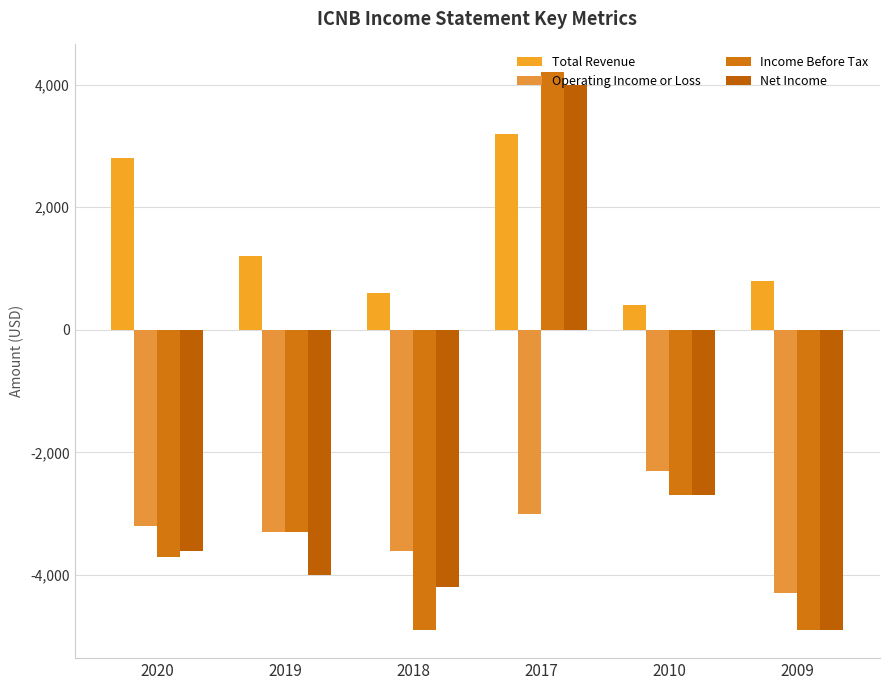

What is the sum of the Operating Income or Loss values at 2020 and 2018?

-6800